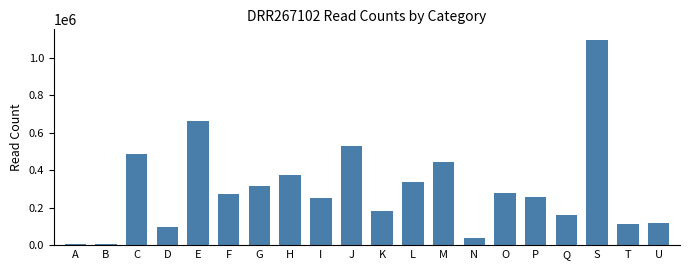

What is the change in value from B to G?

+311079